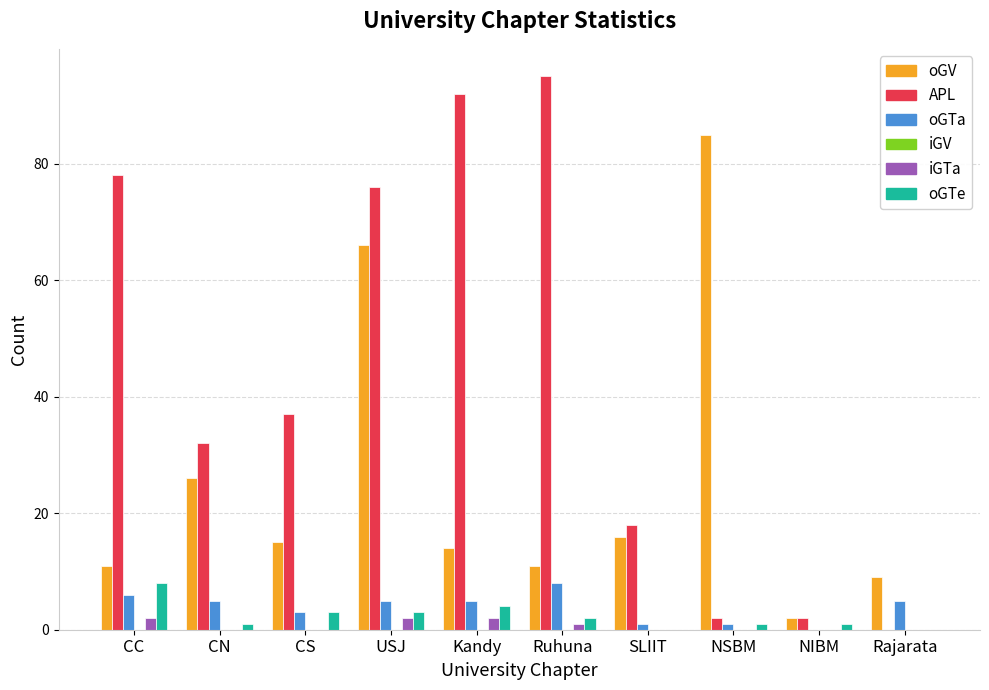

What is the total value across all series at CN?

64